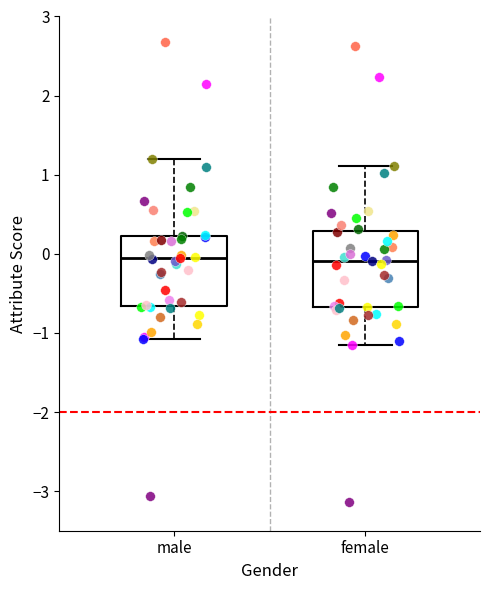

Where does the median line of the box for female sit on the y-axis? The values are not printed on the chart, so give them approximately, as read against the axis.

-0.1